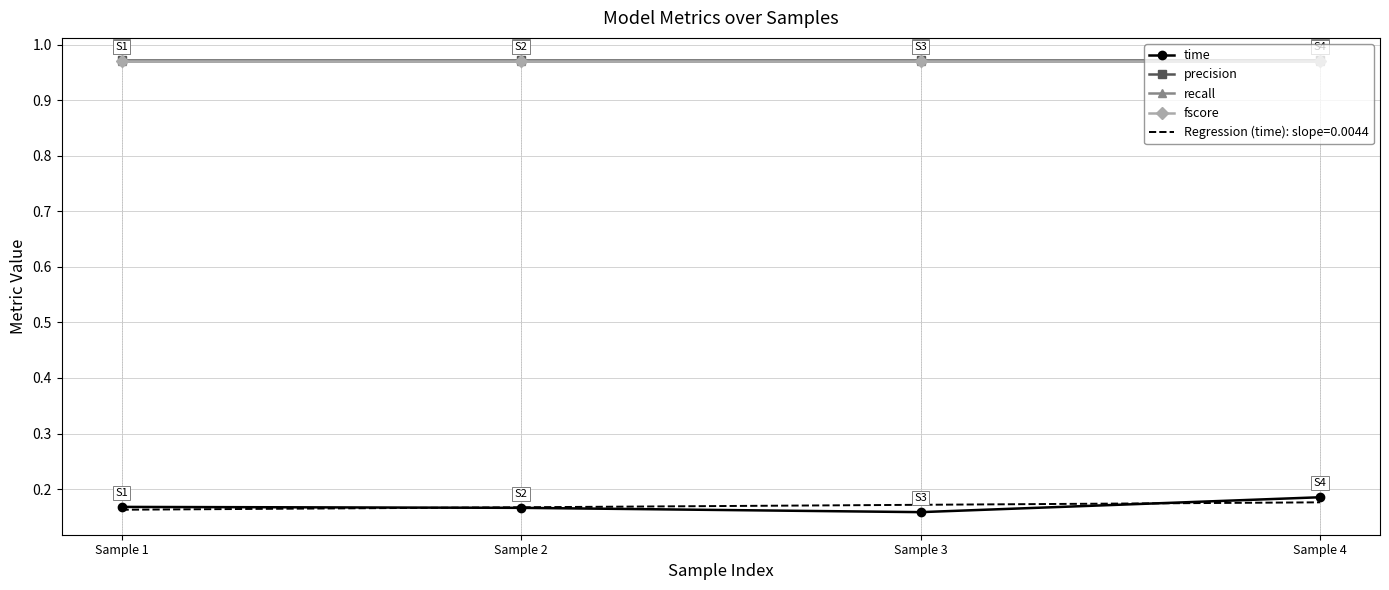

Where is precision nearest to the value 0?

Sample 1